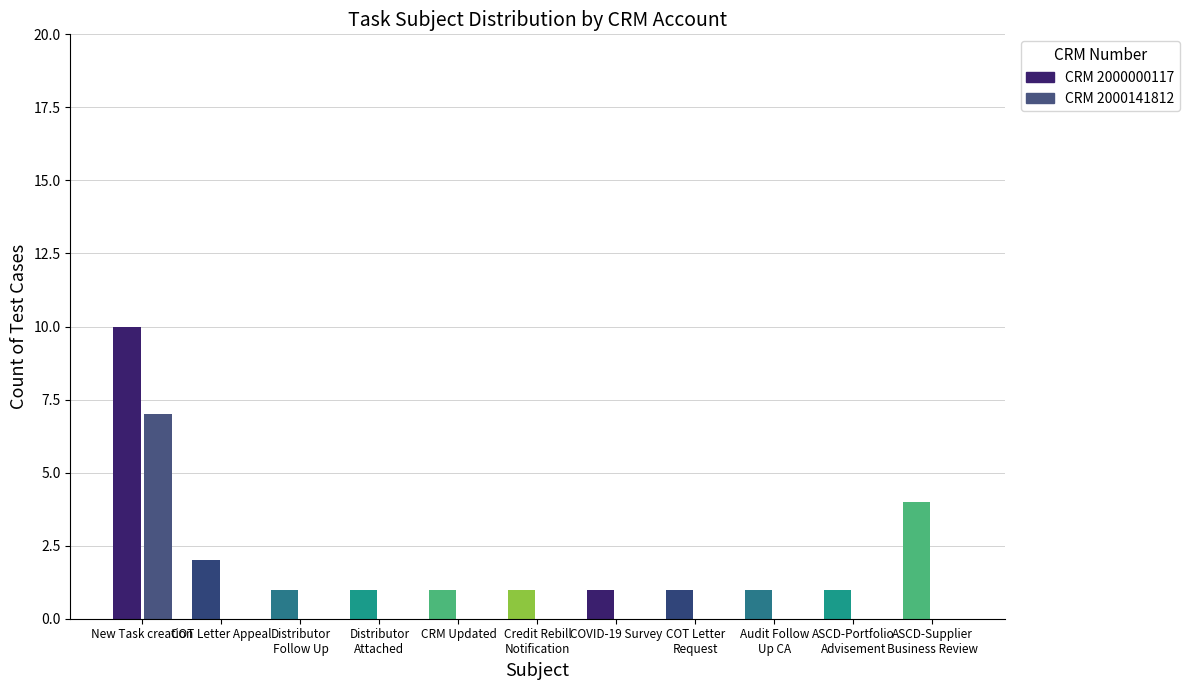

What is the sum of all CRM 2000000117 values?

24